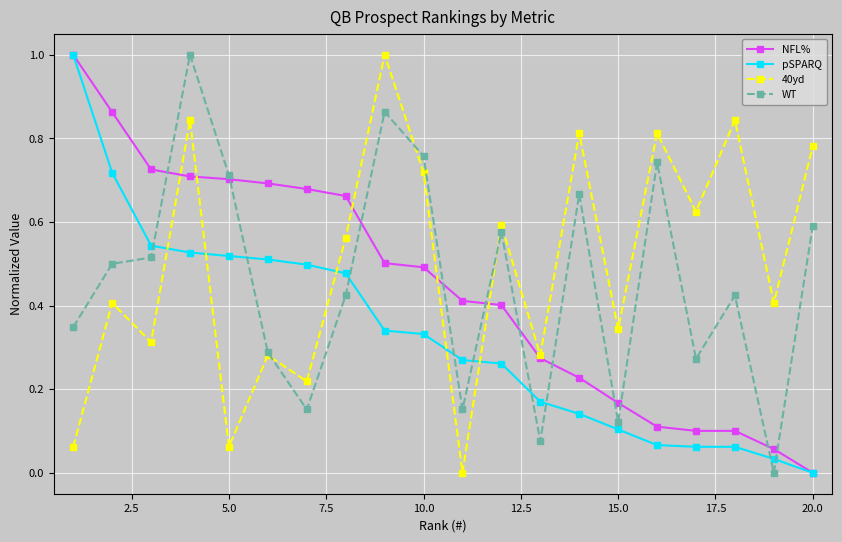

After their last crossing, which series has the higher values: pSPARQ or 40yd?

40yd